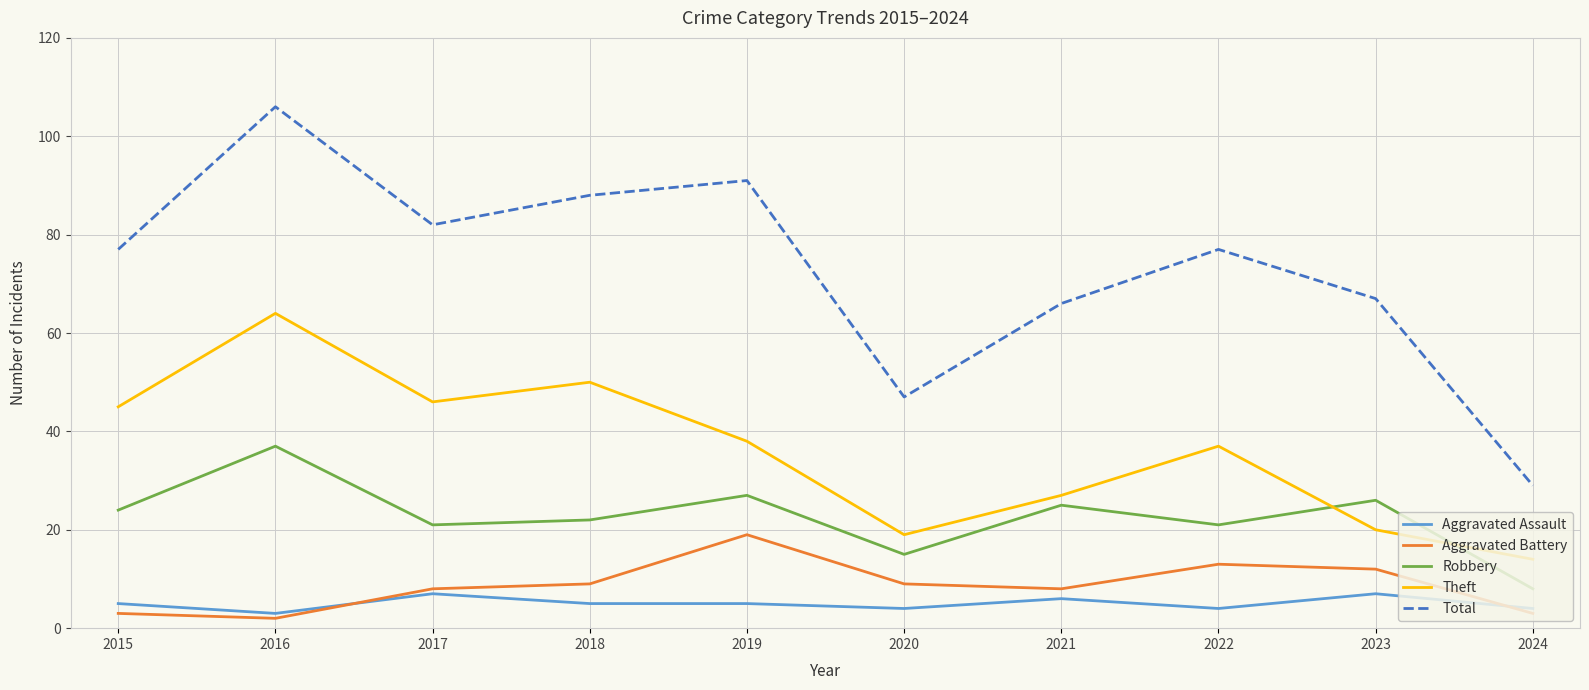

What is the difference between the Aggravated Assault values at 2021 and 2016?

3